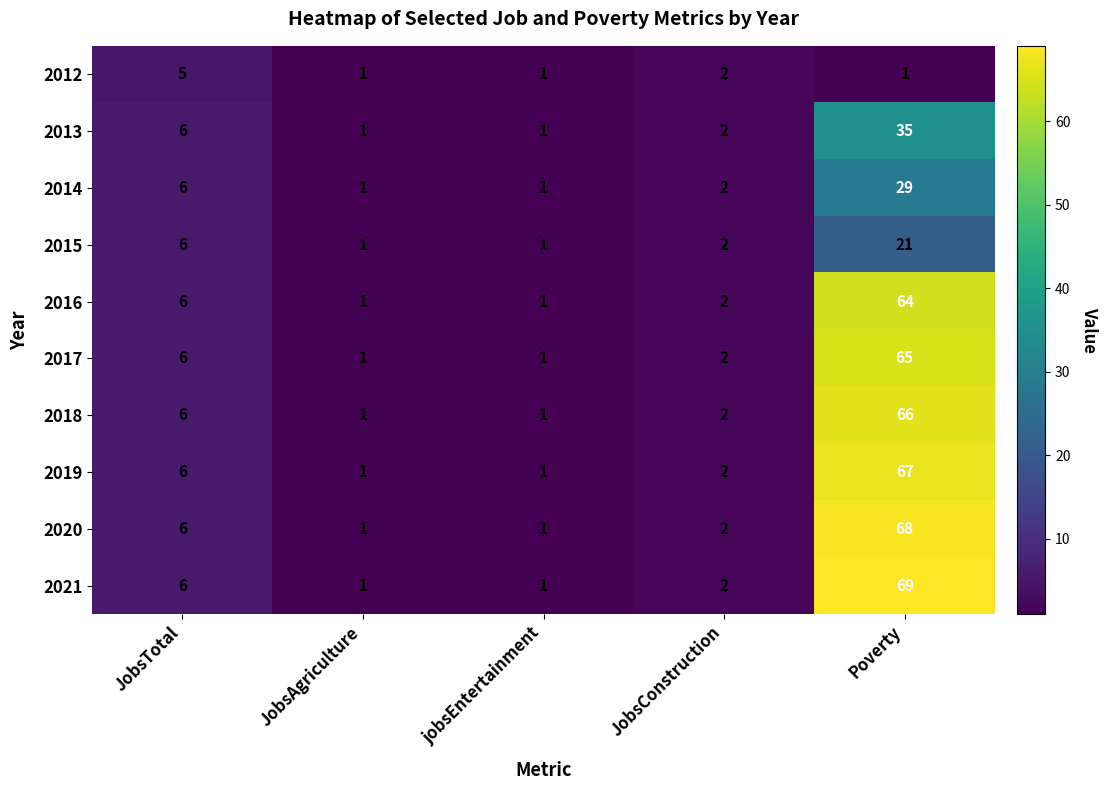

Is it true that 2015 equals 21 at Poverty?

True